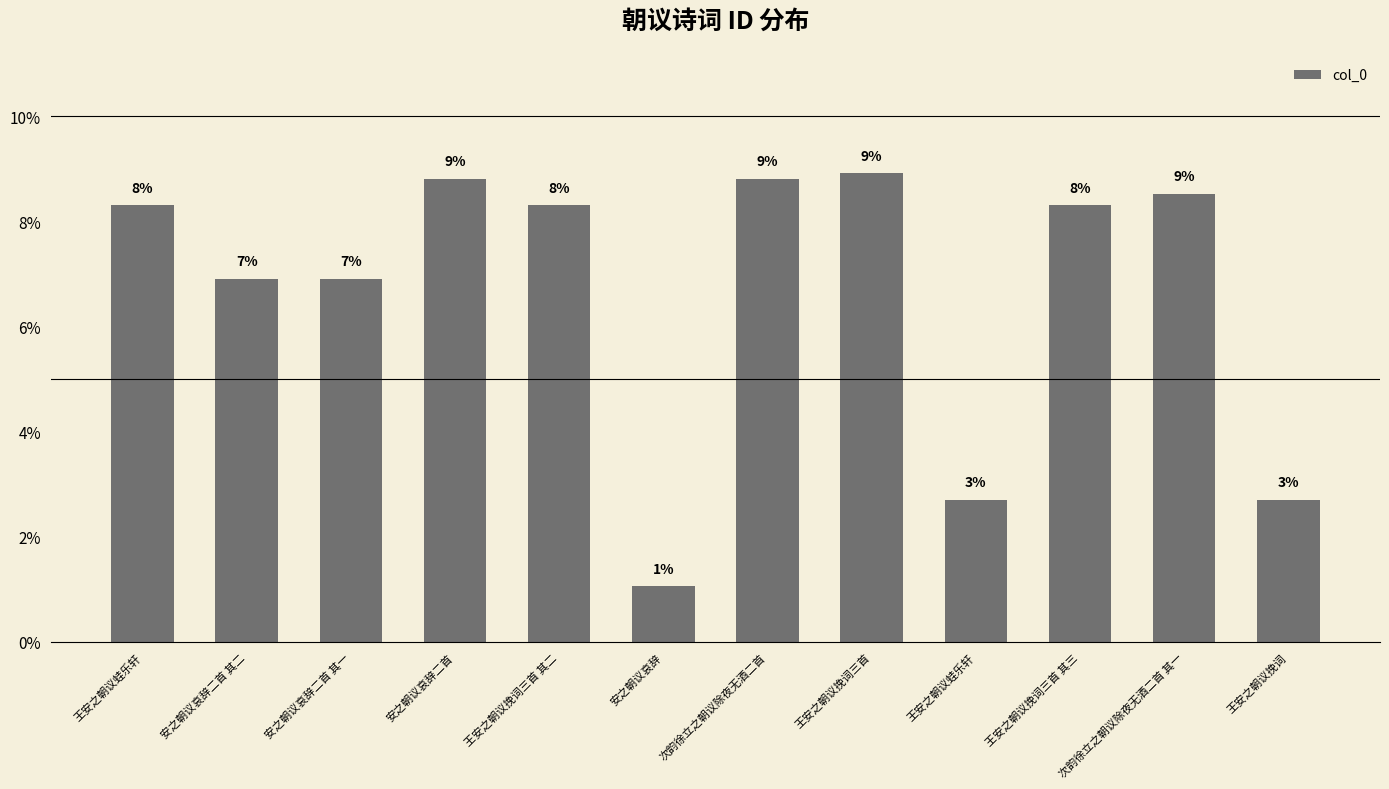

Rank the categories by value from lowest to highest.

安之朝议哀辞, 王安之朝议蛙乐轩, 王安之朝议挽词, 安之朝议哀辞二首 其二, 安之朝议哀辞二首 其一, 王安之朝议蛙乐轩, 王安之朝议挽词三首 其二, 王安之朝议挽词三首 其三, 次韵徐立之朝议除夜无酒二首 其一, 安之朝议哀辞二首, 次韵徐立之朝议除夜无酒二首, 王安之朝议挽词三首